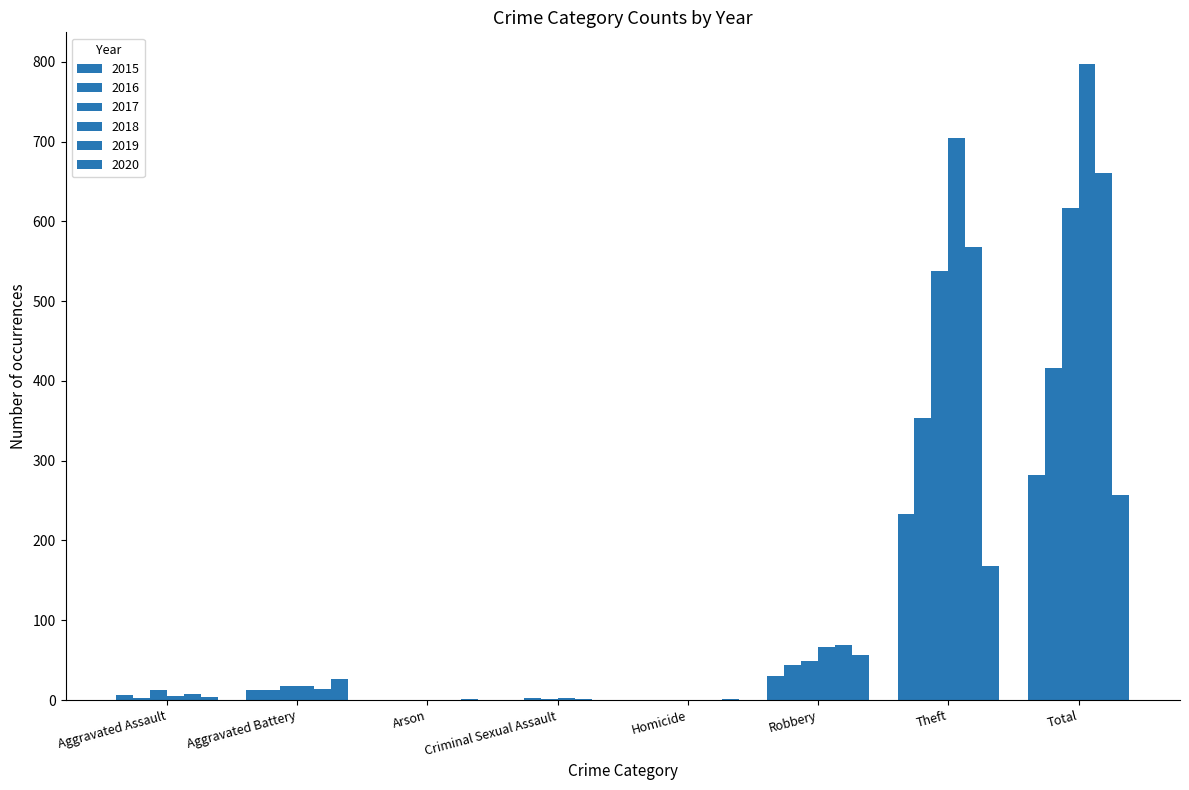

What is the difference between the maximum and minimum values in the 2020 series?

257